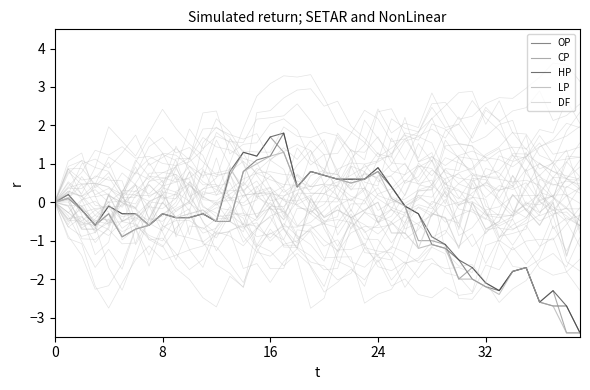

How many series are shown in this chart?

5